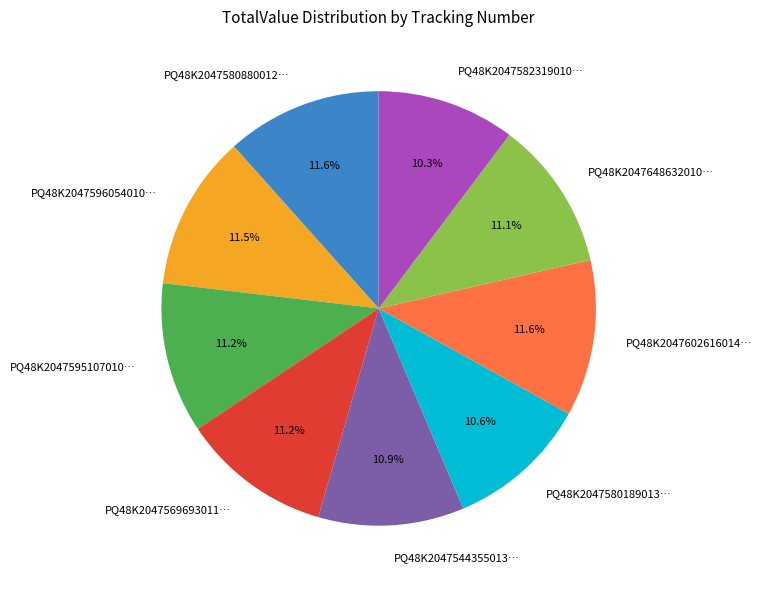

Does any single category account for the majority?

No